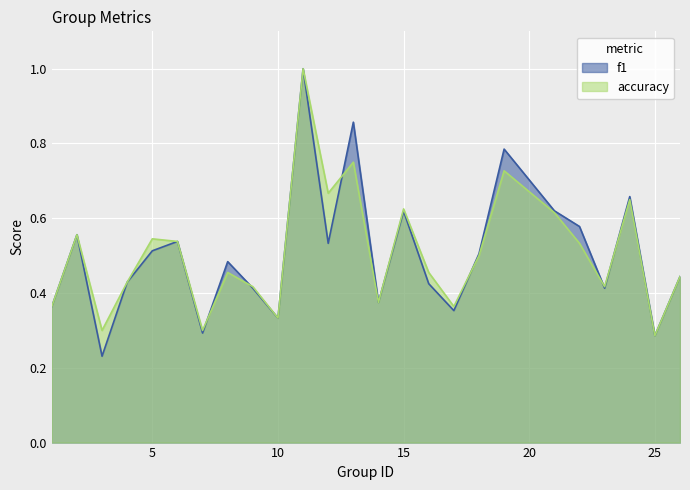

What is the total value across all series at 15?

1.2